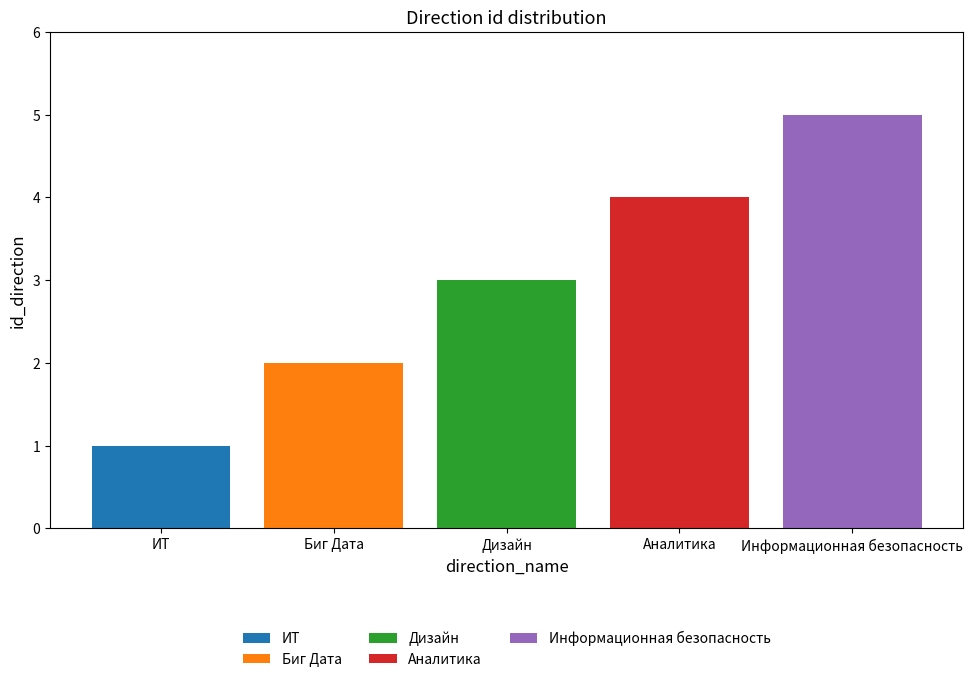

What is the approximate value of Дизайн at Дизайн?

3